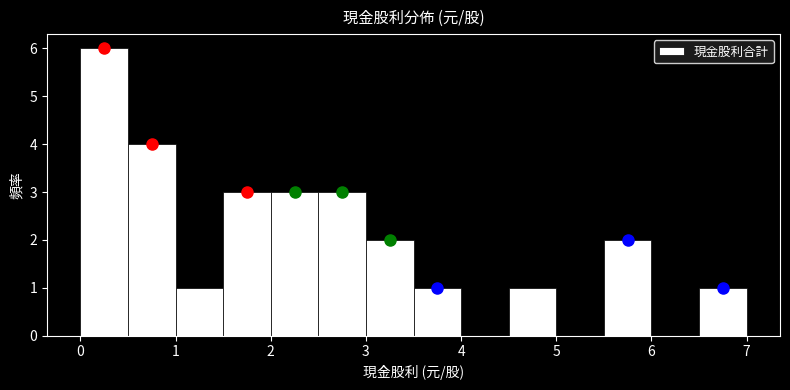

Reading left to right, transcribe this chart: for each bar, give the range it covers on the x-axis and its height. The values are not printed on the chart, so give them approximately, as read against the axis.

0.0 to 0.5: 6
0.5 to 1.0: 4
1.0 to 1.5: 1
1.5 to 2.0: 3
2.0 to 2.5: 3
2.5 to 3.0: 3
3.0 to 3.5: 2
3.5 to 4.0: 1
4.0 to 4.5: 0
4.5 to 5.0: 1
5.0 to 5.5: 0
5.5 to 6.0: 2
6.0 to 6.5: 0
6.5 to 7.0: 1